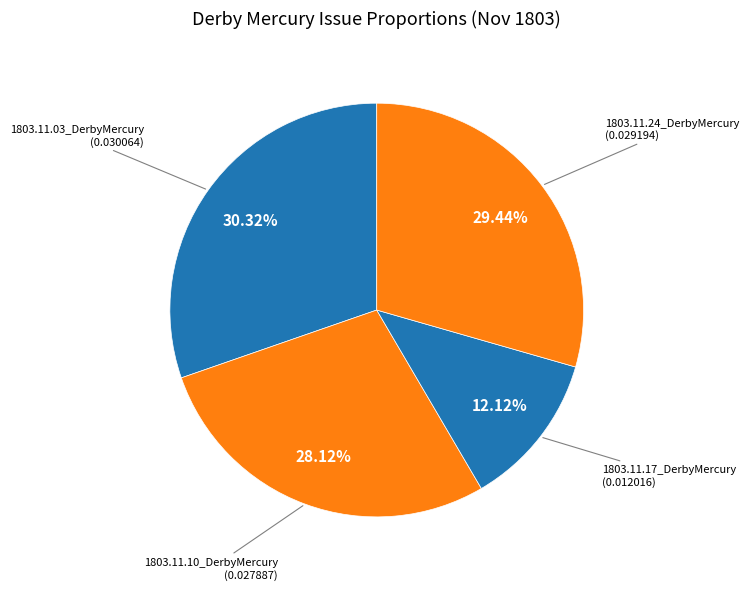

Does any single category account for the majority?

No